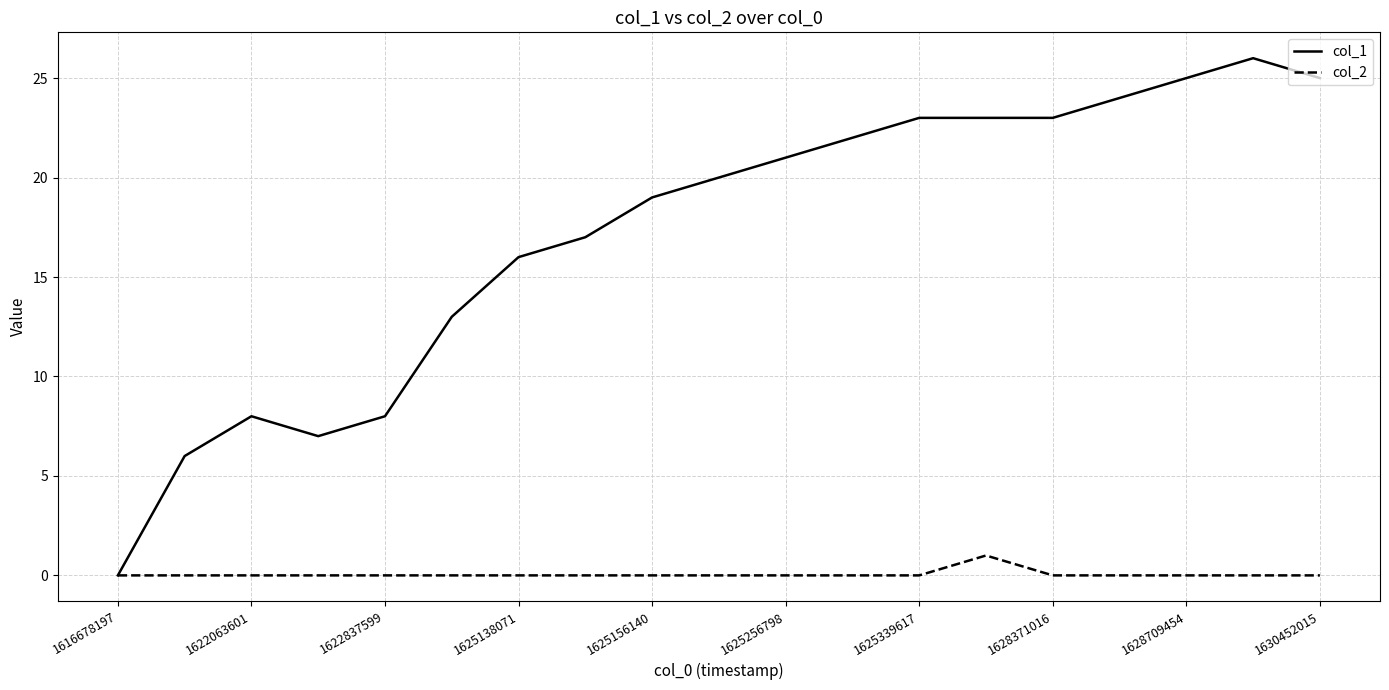

Which series has the largest range (max minus min)?

col_1